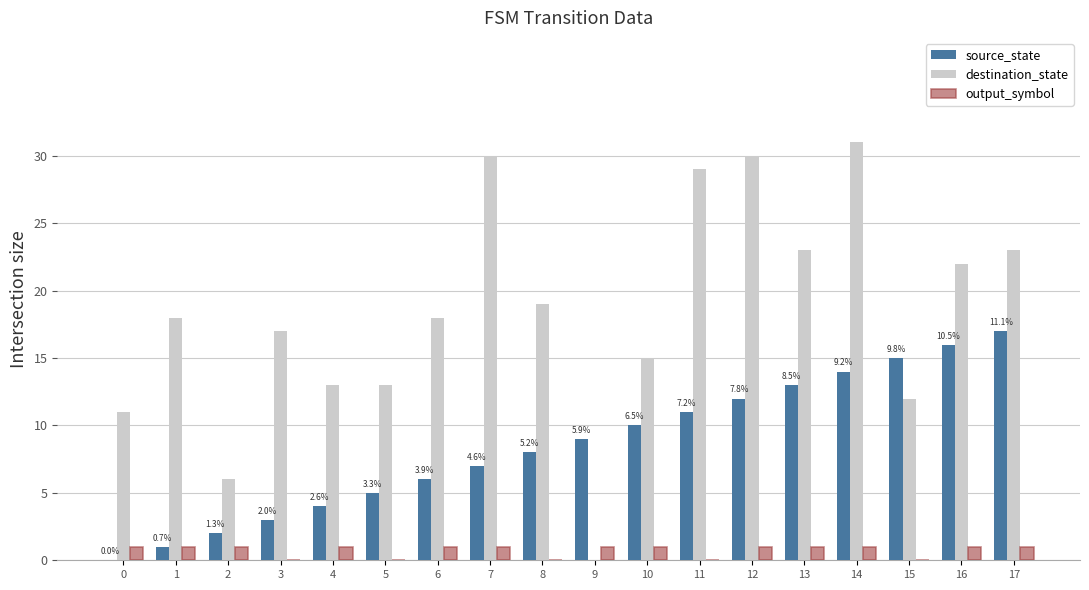

Which series has the largest total across all categories?

destination_state